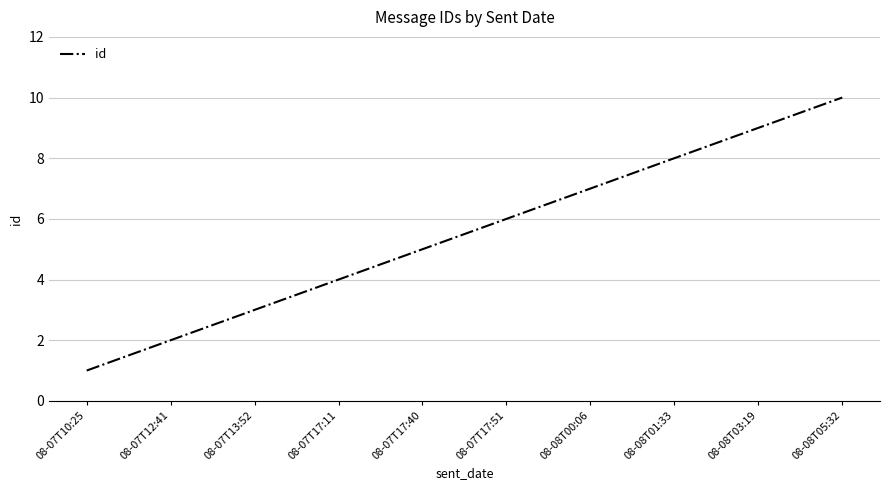

What is the sum of all values?

55